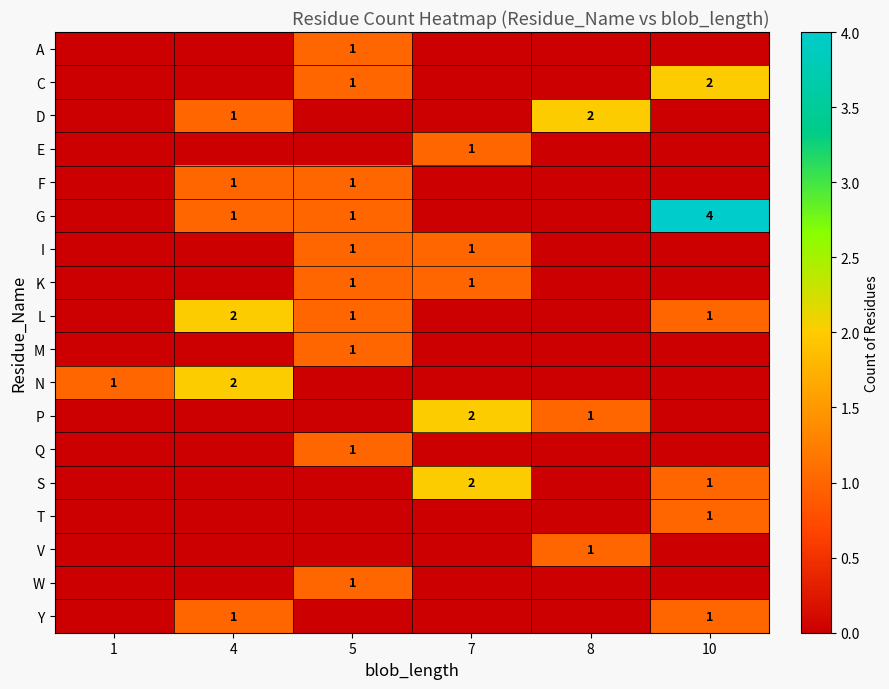

Which has a higher value, 4 or 10?

4